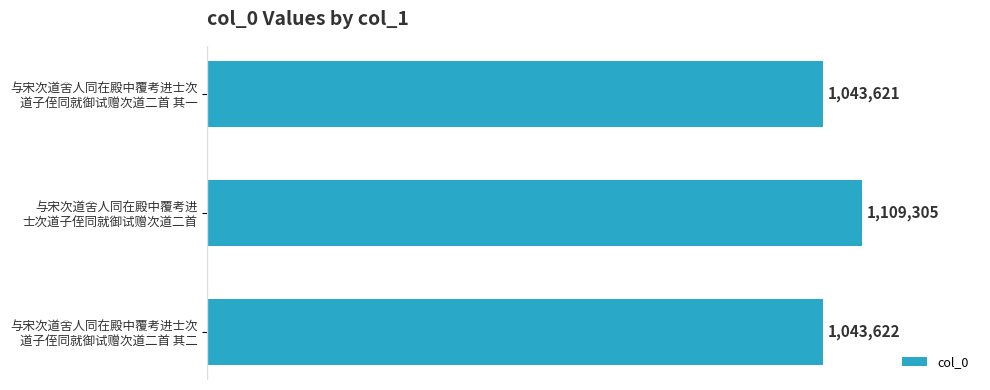

Are the bars horizontal?

Yes